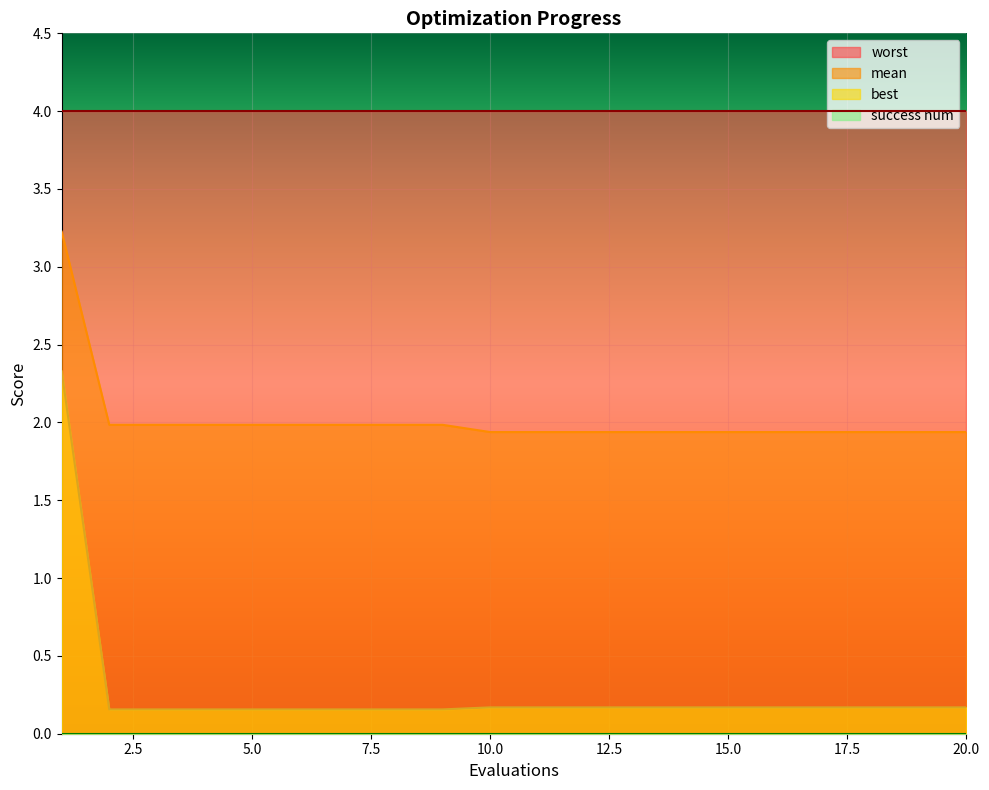

True or false: mean and best cross at least once.

False